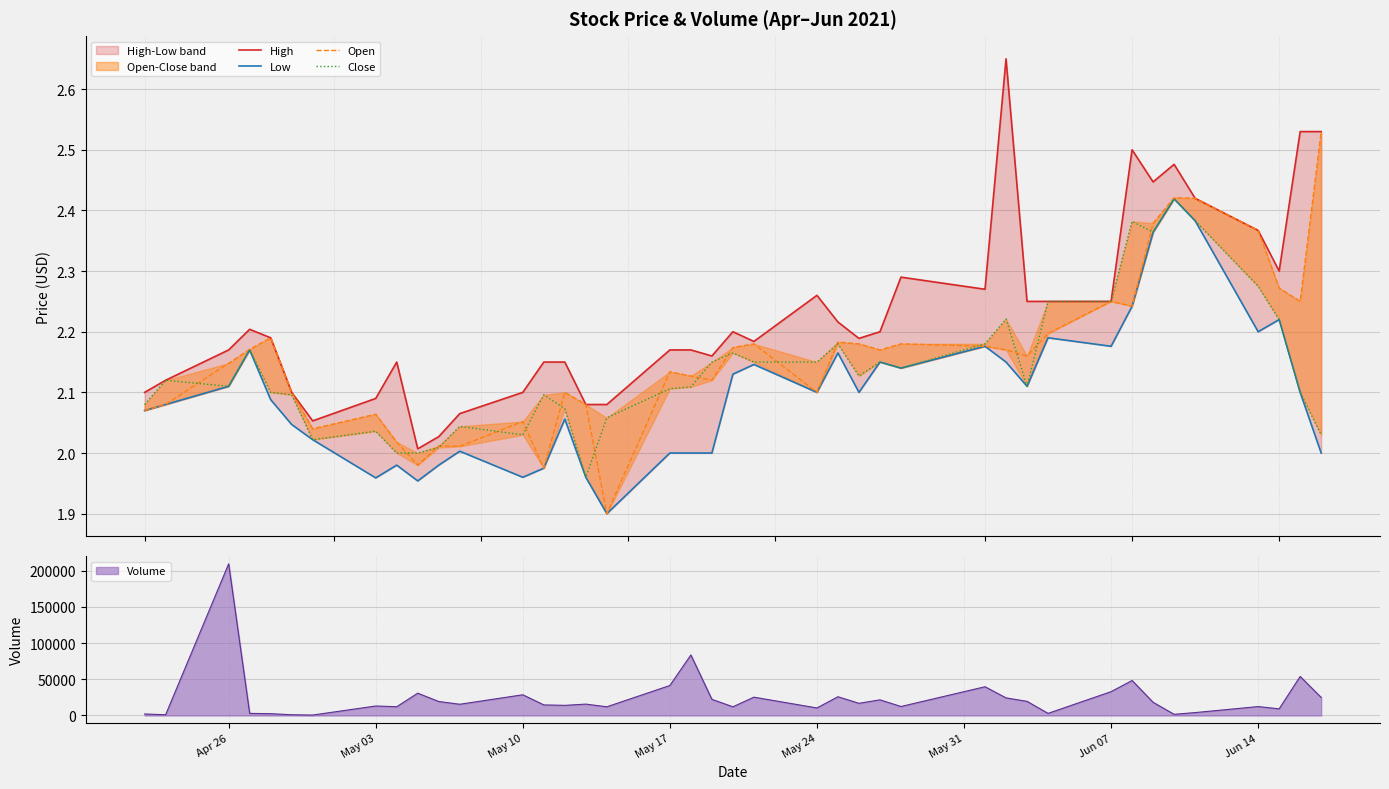

Reading left to right, extract all data points from this chart.

High: 2.1	2.1	2.2	2.2	2.2	2.1	2.1	2.1	2.2	2.0	2.0	2.1	2.1	2.2	2.2	2.1	2.1	2.2	2.2	2.2	2.2	2.2	2.3	2.2	2.2	2.2	2.3	2.3	2.7	2.2	2.2	2.2	2.5	2.4	2.5	2.4	2.4	2.3	2.5	2.5
Low: 2.1	2.1	2.1	2.2	2.1	2.0	2.0	2.0	2.0	2.0	2.0	2.0	2.0	2.0	2.1	2.0	1.9	2.0	2.0	2.0	2.1	2.1	2.1	2.2	2.1	2.2	2.1	2.2	2.2	2.1	2.2	2.2	2.2	2.4	2.4	2.4	2.2	2.2	2.1	2.0
Open: 2.1	2.1	2.1	2.2	2.2	2.1	2.0	2.1	2.0	2.0	2.0	2.0	2.1	2.0	2.1	2.1	1.9	2.1	2.1	2.1	2.2	2.2	2.1	2.2	2.2	2.2	2.2	2.2	2.2	2.2	2.2	2.2	2.2	2.4	2.4	2.4	2.4	2.3	2.2	2.5
Close: 2.1	2.1	2.1	2.2	2.1	2.1	2.0	2.0	2.0	2.0	2.0	2.0	2.0	2.1	2.1	2.0	2.1	2.1	2.1	2.2	2.2	2.2	2.2	2.2	2.1	2.2	2.1	2.2	2.2	2.1	2.2	2.2	2.4	2.4	2.4	2.4	2.3	2.2	2.1	2.0